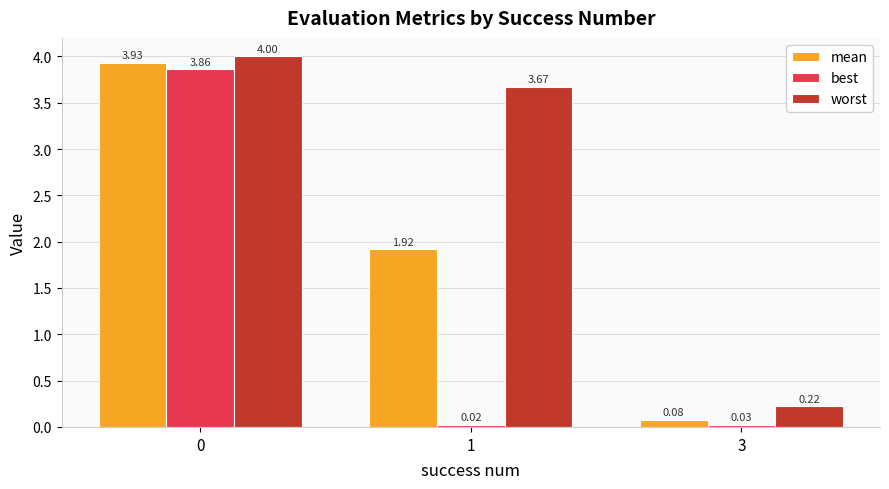

Which series has the largest range (max minus min)?

mean